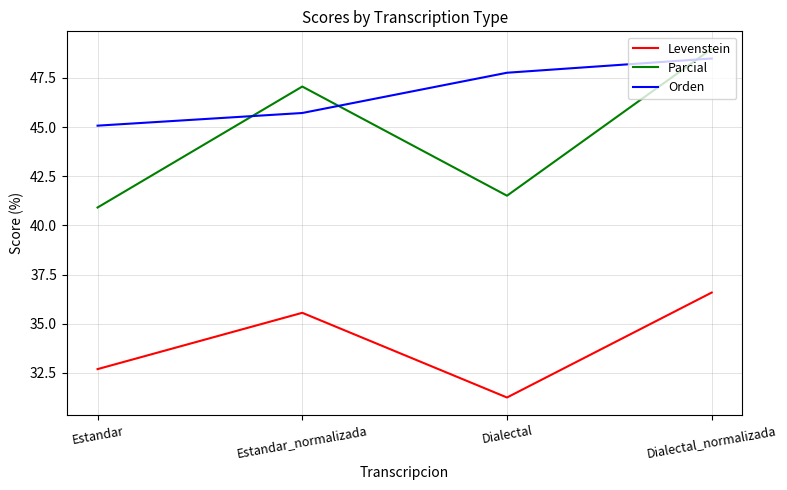

The Levenstein series shows 51.6 at Estandar. True or false?

False